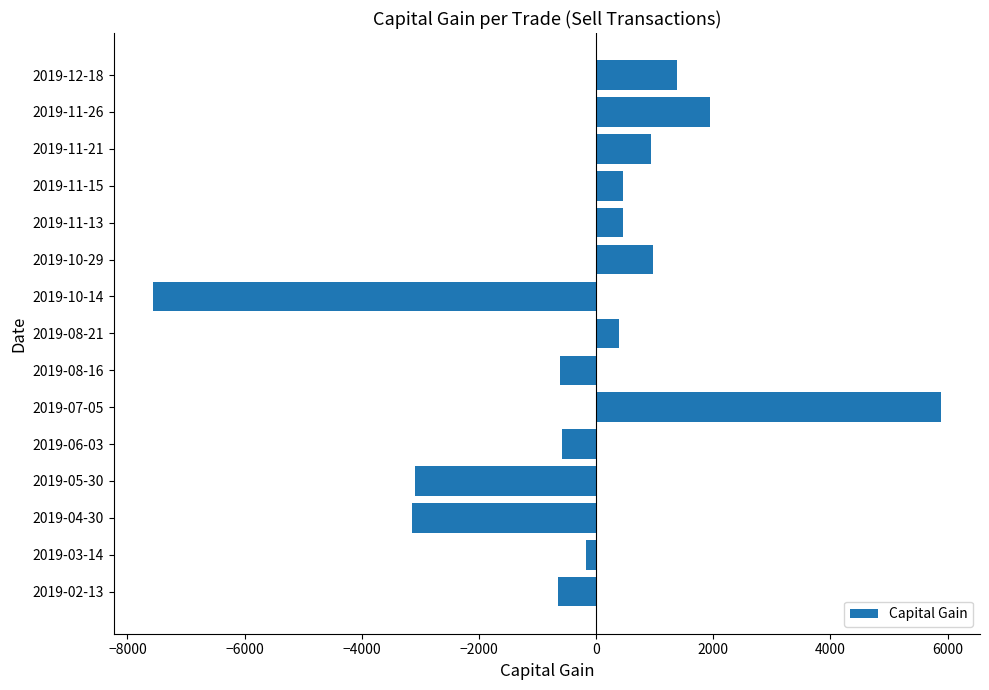

The value at 2019-12-18 is 1381. True or false?

True